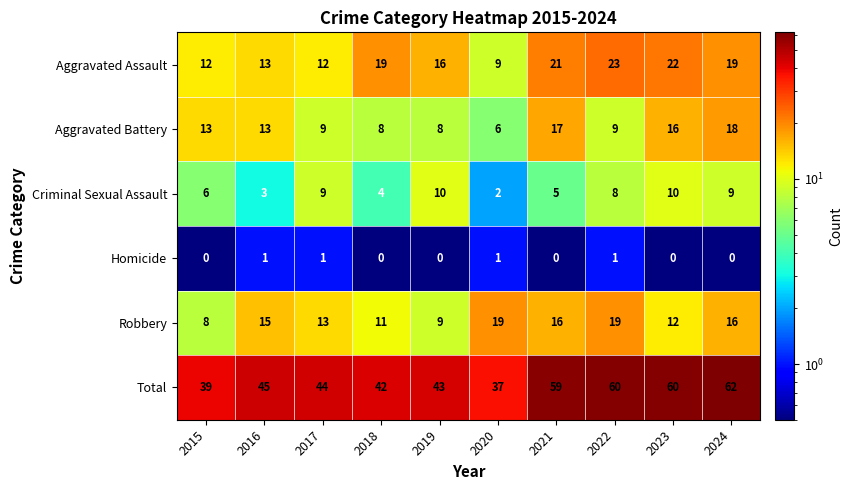

What is the spread (max minus min) of values at 2020?

36